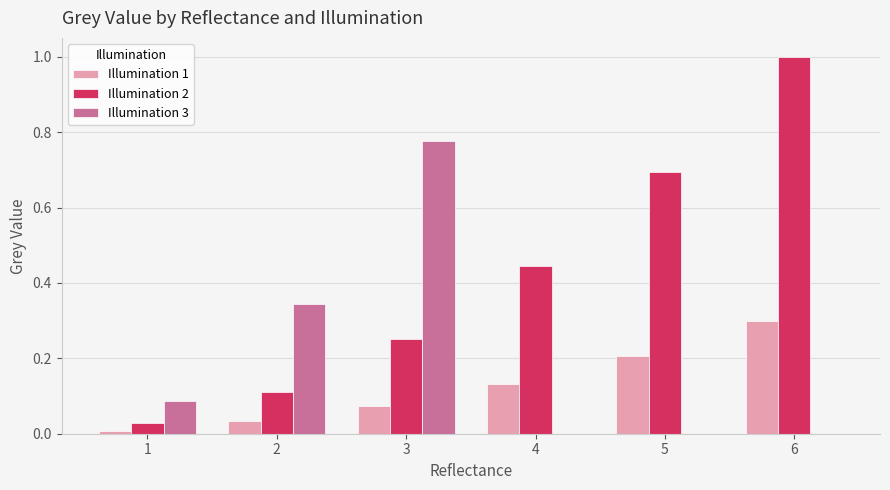

The Illumination 3 series shows 0.0 at 4. True or false?

True